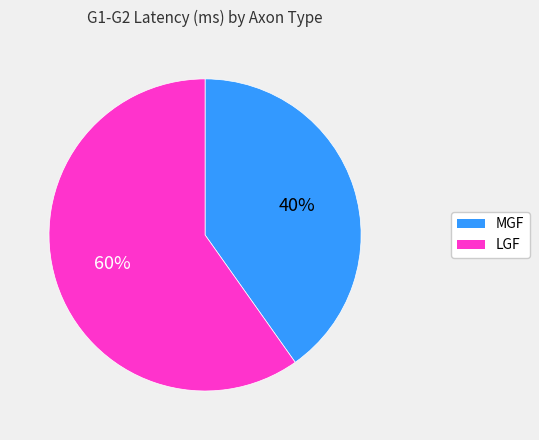

Count the number of slices in the pie.

2